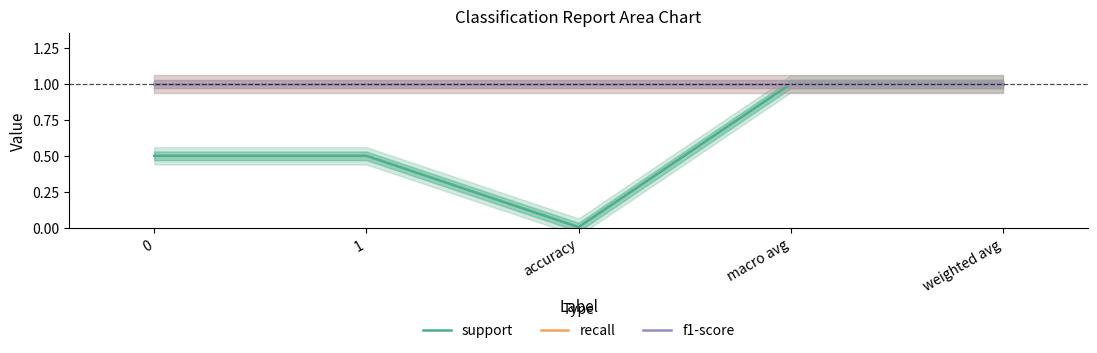

True or false: f1-score and recall cross at least once.

False